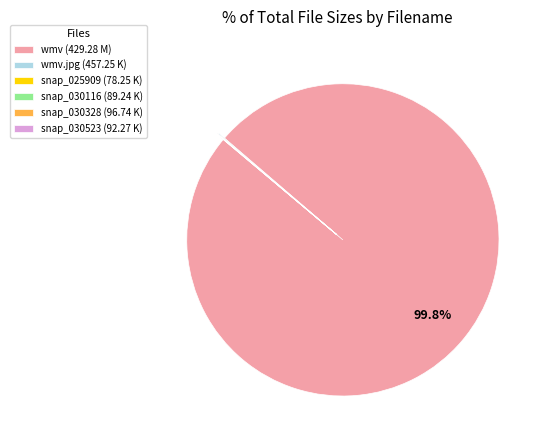

Does wmv (429.28 M) account for over 50% of the chart?

Yes